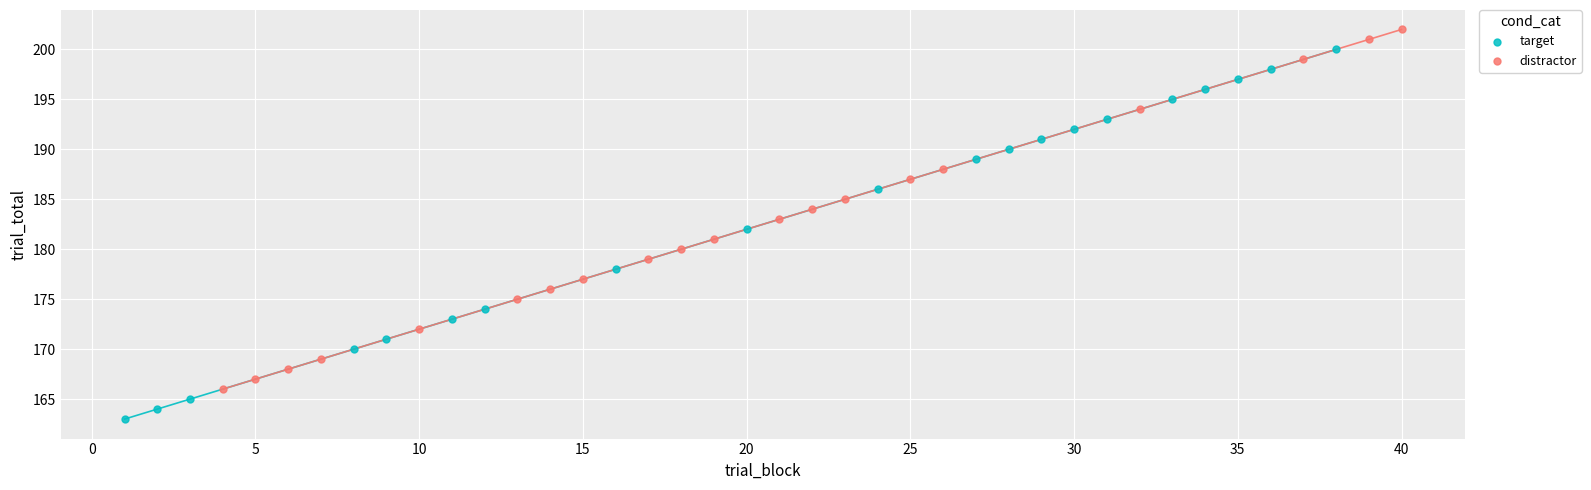

Which series contains the highest Y value?

distractor